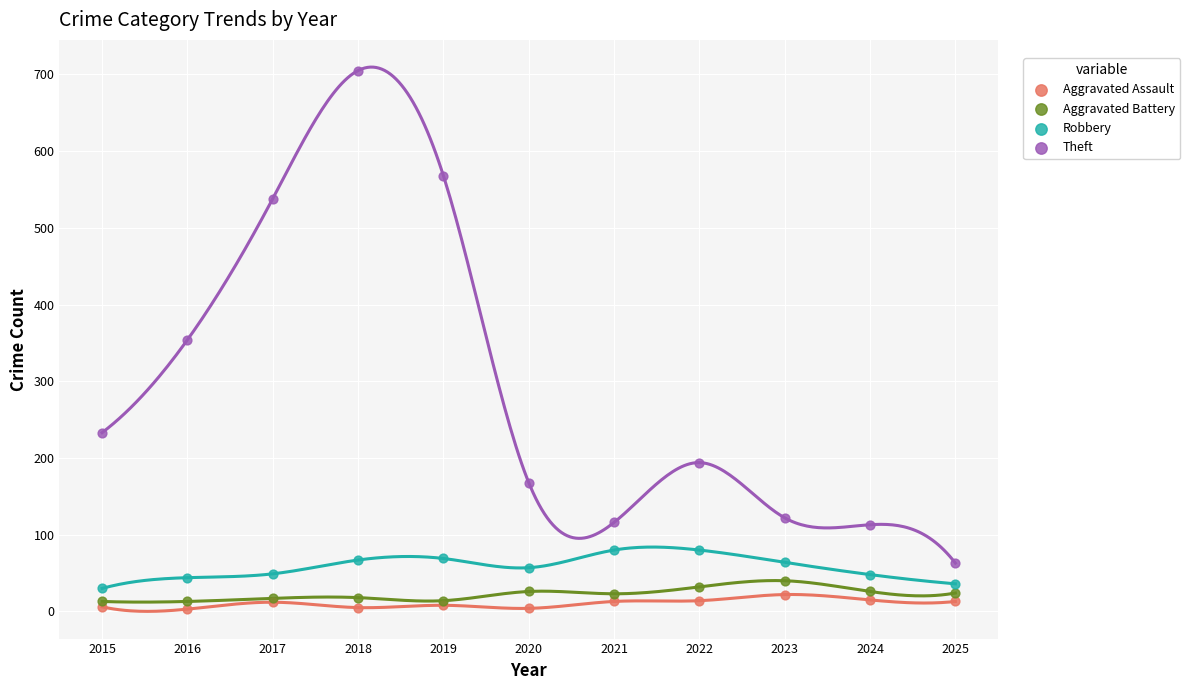

Which series has the largest Y range (max minus min)?

Theft